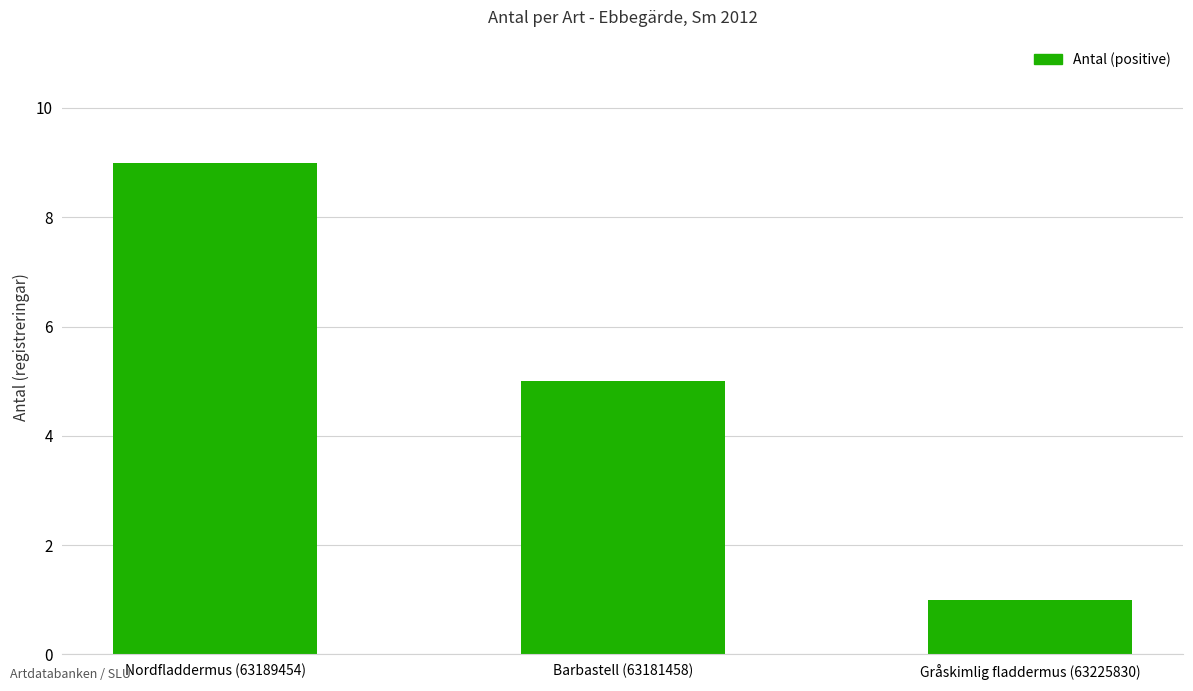

List the labels in order of value, largest first.

Nordfladdermus (63189454), Barbastell (63181458), Gråskimlig fladdermus (63225830)